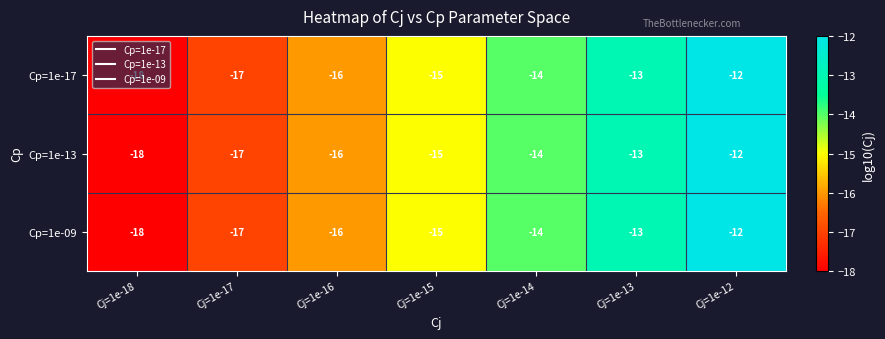

Is it true that Cp=1e-09 equals -23 at Cj=1e-17?

False